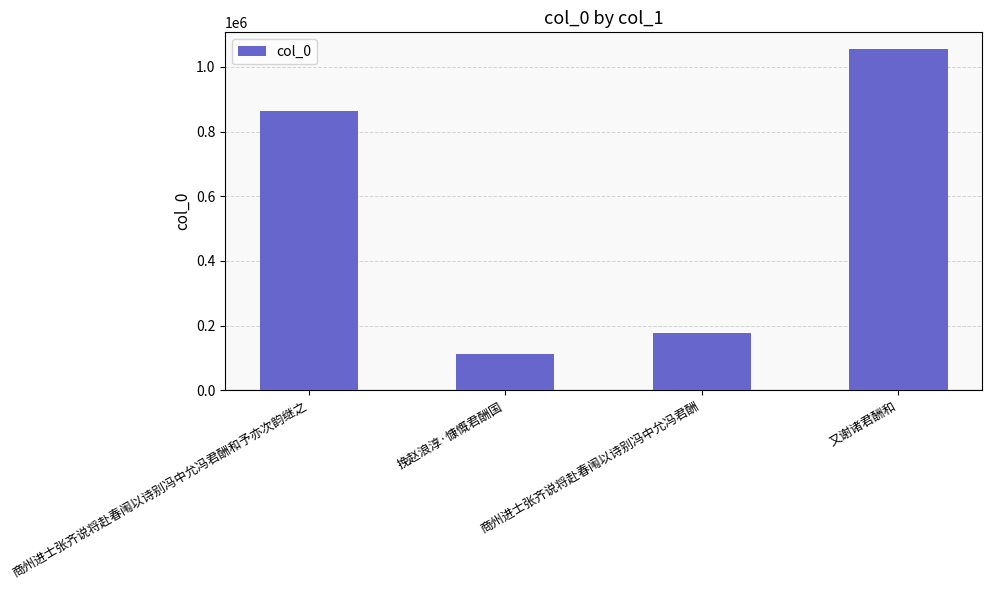

Approximately how many times larger is the value at 挽赵浪淳·慷慨君酬国 compared to 商州进士张齐说将赴春闱以诗别冯中允冯君酬?

0.6